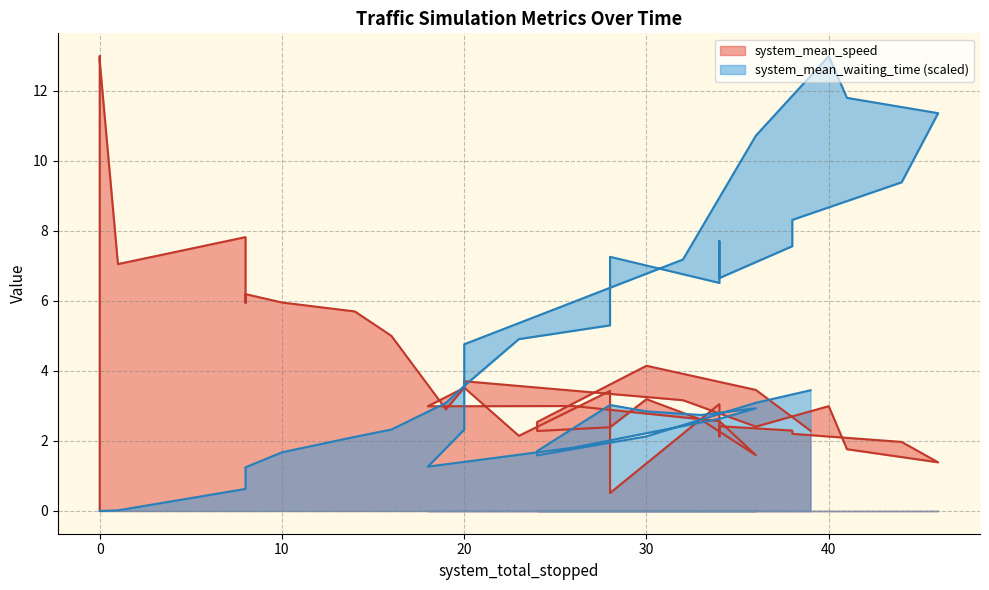

True or false: system_mean_waiting_time has a value of 2.7 at 33.

True